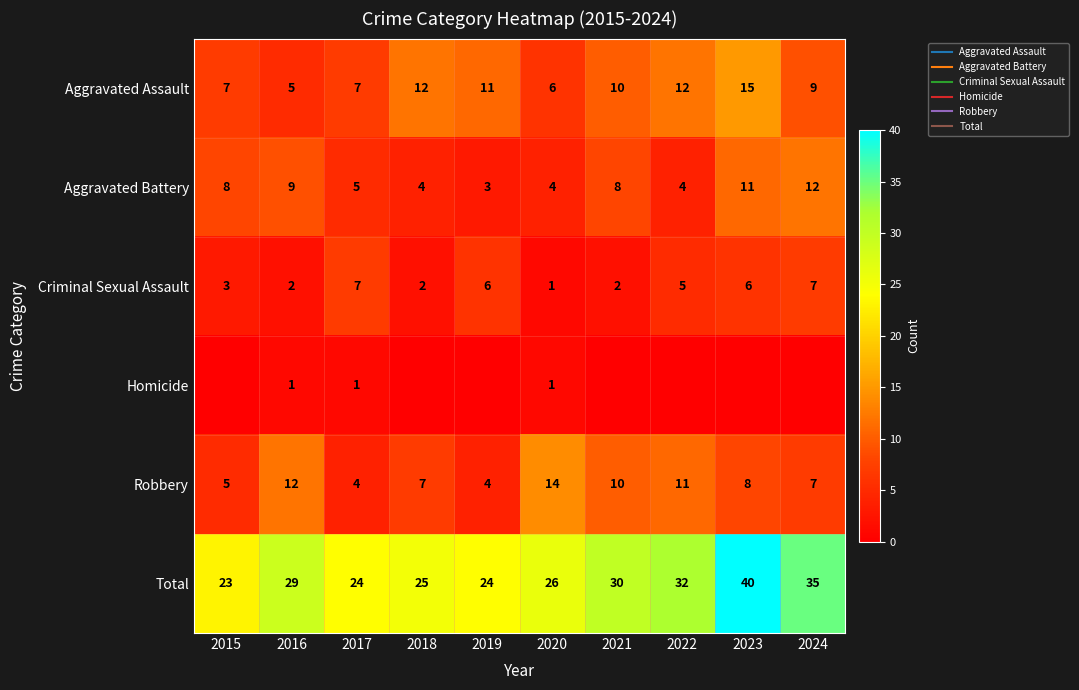

Which label corresponds to the largest value in the chart?

2023